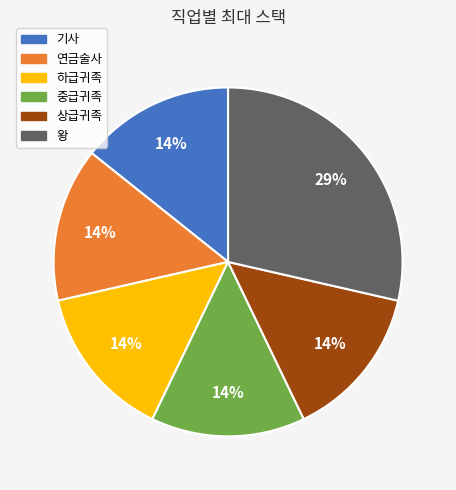

Is the sum of 연금술사 and 상급귀족 greater than half?

No